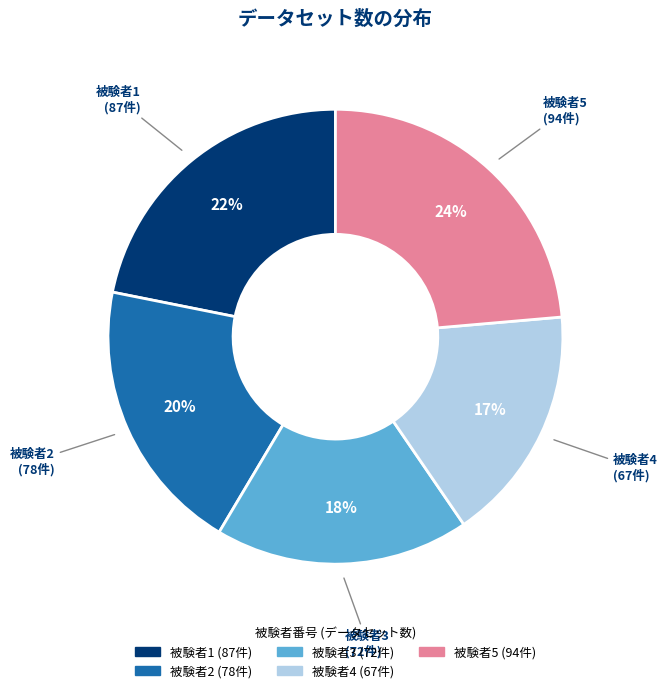

How many slices are in this pie chart?

5